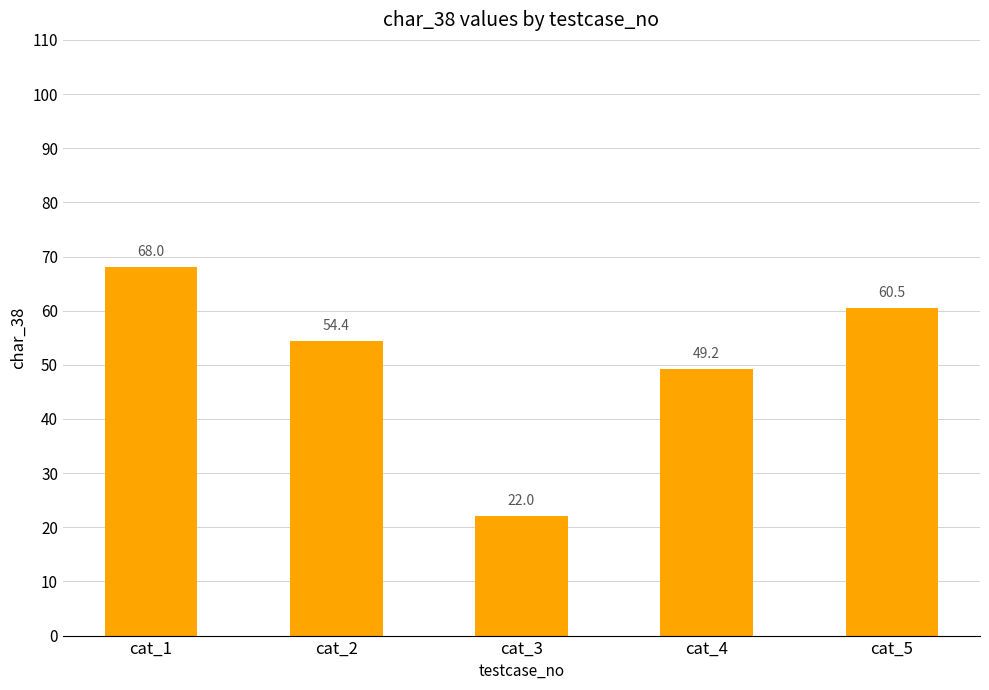

Read the value at cat_1.

68.0